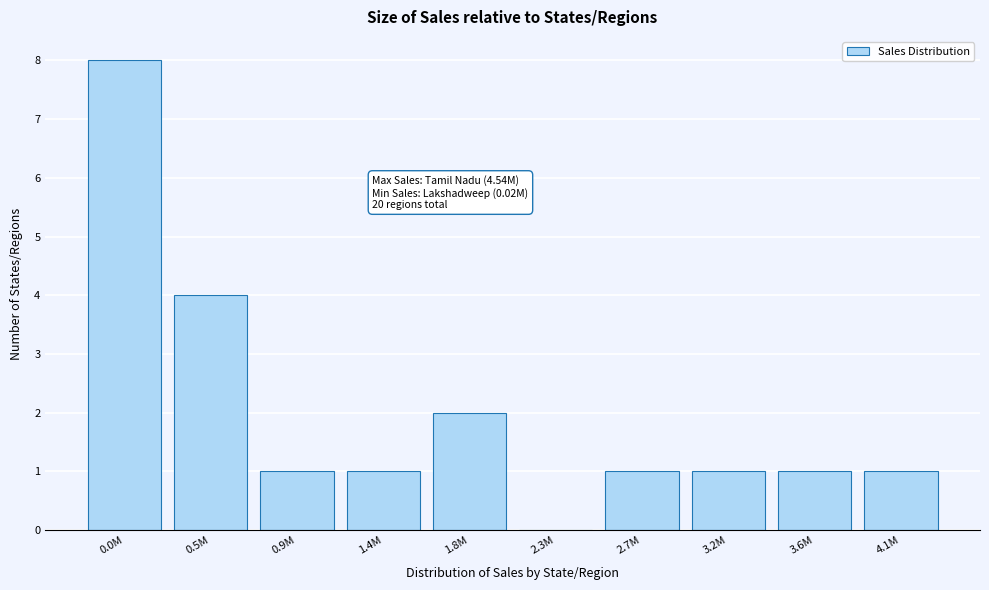

Reading right to left, extract all data points from this chart.

4.1M=1	3.6M=1	3.2M=1	2.7M=1	2.3M=0	1.8M=2	1.4M=1	0.9M=1	0.5M=4	0.0M=8